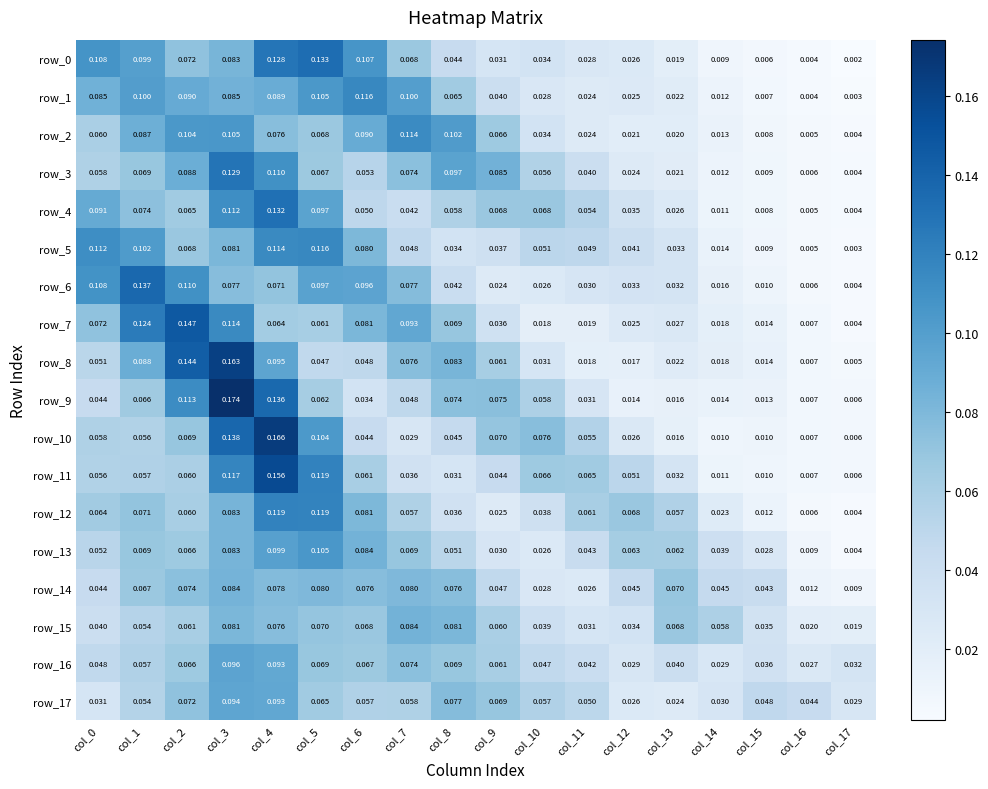

Reading right to left, what are all the values shown in this chart?

row_0: col_17=0.0	col_16=0.0	col_15=0.0	col_14=0.0	col_13=0.0	col_12=0.0	col_11=0.0	col_10=0.0	col_9=0.0	col_8=0.0	col_7=0.1	col_6=0.1	col_5=0.1	col_4=0.1	col_3=0.1	col_2=0.1	col_1=0.1	col_0=0.1
row_1: col_17=0.0	col_16=0.0	col_15=0.0	col_14=0.0	col_13=0.0	col_12=0.0	col_11=0.0	col_10=0.0	col_9=0.0	col_8=0.1	col_7=0.1	col_6=0.1	col_5=0.1	col_4=0.1	col_3=0.1	col_2=0.1	col_1=0.1	col_0=0.1
row_2: col_17=0.0	col_16=0.0	col_15=0.0	col_14=0.0	col_13=0.0	col_12=0.0	col_11=0.0	col_10=0.0	col_9=0.1	col_8=0.1	col_7=0.1	col_6=0.1	col_5=0.1	col_4=0.1	col_3=0.1	col_2=0.1	col_1=0.1	col_0=0.1
row_3: col_17=0.0	col_16=0.0	col_15=0.0	col_14=0.0	col_13=0.0	col_12=0.0	col_11=0.0	col_10=0.1	col_9=0.1	col_8=0.1	col_7=0.1	col_6=0.1	col_5=0.1	col_4=0.1	col_3=0.1	col_2=0.1	col_1=0.1	col_0=0.1
row_4: col_17=0.0	col_16=0.0	col_15=0.0	col_14=0.0	col_13=0.0	col_12=0.0	col_11=0.1	col_10=0.1	col_9=0.1	col_8=0.1	col_7=0.0	col_6=0.0	col_5=0.1	col_4=0.1	col_3=0.1	col_2=0.1	col_1=0.1	col_0=0.1
row_5: col_17=0.0	col_16=0.0	col_15=0.0	col_14=0.0	col_13=0.0	col_12=0.0	col_11=0.0	col_10=0.1	col_9=0.0	col_8=0.0	col_7=0.0	col_6=0.1	col_5=0.1	col_4=0.1	col_3=0.1	col_2=0.1	col_1=0.1	col_0=0.1
row_6: col_17=0.0	col_16=0.0	col_15=0.0	col_14=0.0	col_13=0.0	col_12=0.0	col_11=0.0	col_10=0.0	col_9=0.0	col_8=0.0	col_7=0.1	col_6=0.1	col_5=0.1	col_4=0.1	col_3=0.1	col_2=0.1	col_1=0.1	col_0=0.1
row_7: col_17=0.0	col_16=0.0	col_15=0.0	col_14=0.0	col_13=0.0	col_12=0.0	col_11=0.0	col_10=0.0	col_9=0.0	col_8=0.1	col_7=0.1	col_6=0.1	col_5=0.1	col_4=0.1	col_3=0.1	col_2=0.1	col_1=0.1	col_0=0.1
row_8: col_17=0.0	col_16=0.0	col_15=0.0	col_14=0.0	col_13=0.0	col_12=0.0	col_11=0.0	col_10=0.0	col_9=0.1	col_8=0.1	col_7=0.1	col_6=0.0	col_5=0.0	col_4=0.1	col_3=0.2	col_2=0.1	col_1=0.1	col_0=0.1
row_9: col_17=0.0	col_16=0.0	col_15=0.0	col_14=0.0	col_13=0.0	col_12=0.0	col_11=0.0	col_10=0.1	col_9=0.1	col_8=0.1	col_7=0.0	col_6=0.0	col_5=0.1	col_4=0.1	col_3=0.2	col_2=0.1	col_1=0.1	col_0=0.0
row_10: col_17=0.0	col_16=0.0	col_15=0.0	col_14=0.0	col_13=0.0	col_12=0.0	col_11=0.1	col_10=0.1	col_9=0.1	col_8=0.0	col_7=0.0	col_6=0.0	col_5=0.1	col_4=0.2	col_3=0.1	col_2=0.1	col_1=0.1	col_0=0.1
row_11: col_17=0.0	col_16=0.0	col_15=0.0	col_14=0.0	col_13=0.0	col_12=0.1	col_11=0.1	col_10=0.1	col_9=0.0	col_8=0.0	col_7=0.0	col_6=0.1	col_5=0.1	col_4=0.2	col_3=0.1	col_2=0.1	col_1=0.1	col_0=0.1
row_12: col_17=0.0	col_16=0.0	col_15=0.0	col_14=0.0	col_13=0.1	col_12=0.1	col_11=0.1	col_10=0.0	col_9=0.0	col_8=0.0	col_7=0.1	col_6=0.1	col_5=0.1	col_4=0.1	col_3=0.1	col_2=0.1	col_1=0.1	col_0=0.1
row_13: col_17=0.0	col_16=0.0	col_15=0.0	col_14=0.0	col_13=0.1	col_12=0.1	col_11=0.0	col_10=0.0	col_9=0.0	col_8=0.1	col_7=0.1	col_6=0.1	col_5=0.1	col_4=0.1	col_3=0.1	col_2=0.1	col_1=0.1	col_0=0.1
row_14: col_17=0.0	col_16=0.0	col_15=0.0	col_14=0.0	col_13=0.1	col_12=0.0	col_11=0.0	col_10=0.0	col_9=0.0	col_8=0.1	col_7=0.1	col_6=0.1	col_5=0.1	col_4=0.1	col_3=0.1	col_2=0.1	col_1=0.1	col_0=0.0
row_15: col_17=0.0	col_16=0.0	col_15=0.0	col_14=0.1	col_13=0.1	col_12=0.0	col_11=0.0	col_10=0.0	col_9=0.1	col_8=0.1	col_7=0.1	col_6=0.1	col_5=0.1	col_4=0.1	col_3=0.1	col_2=0.1	col_1=0.1	col_0=0.0
row_16: col_17=0.0	col_16=0.0	col_15=0.0	col_14=0.0	col_13=0.0	col_12=0.0	col_11=0.0	col_10=0.0	col_9=0.1	col_8=0.1	col_7=0.1	col_6=0.1	col_5=0.1	col_4=0.1	col_3=0.1	col_2=0.1	col_1=0.1	col_0=0.0
row_17: col_17=0.0	col_16=0.0	col_15=0.0	col_14=0.0	col_13=0.0	col_12=0.0	col_11=0.1	col_10=0.1	col_9=0.1	col_8=0.1	col_7=0.1	col_6=0.1	col_5=0.1	col_4=0.1	col_3=0.1	col_2=0.1	col_1=0.1	col_0=0.0